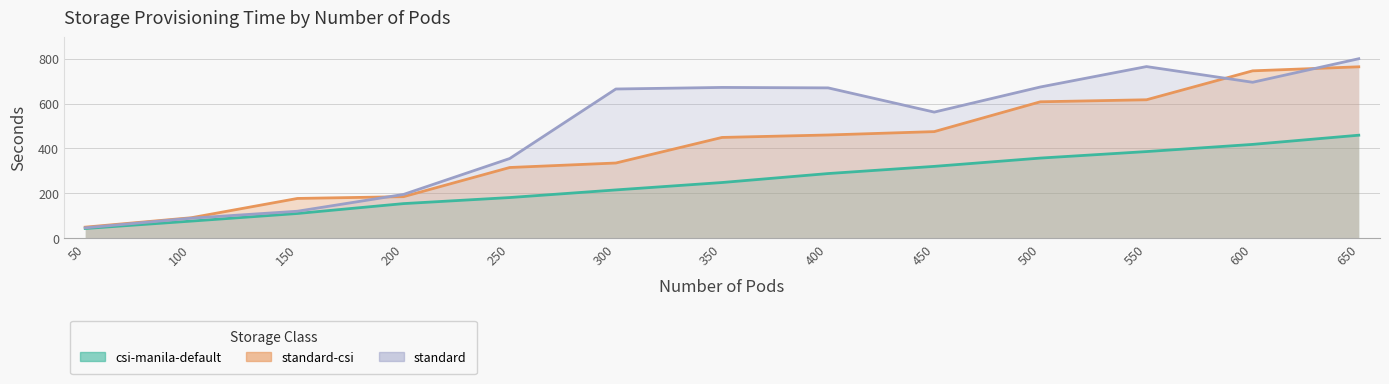

Where is standard-csi nearest to the value 406?

350